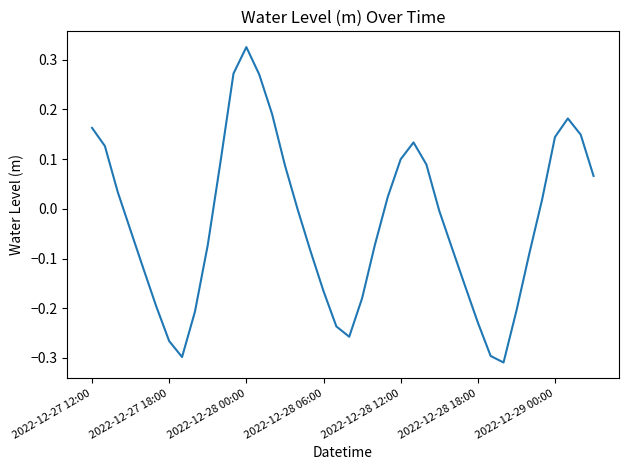

What is the difference between the maximum and minimum values?

0.6